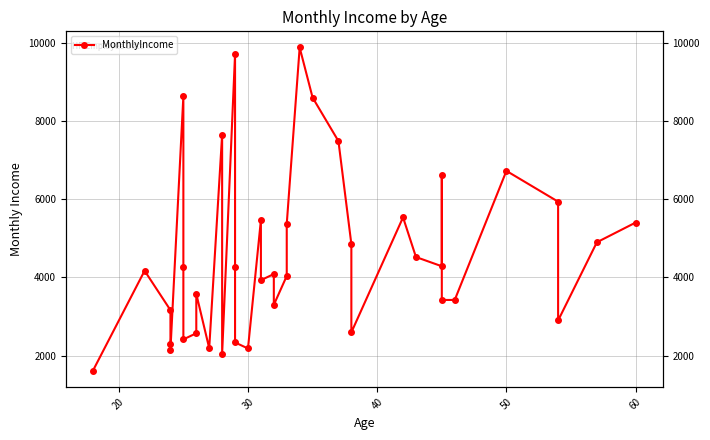

How many values are below 4171?

19